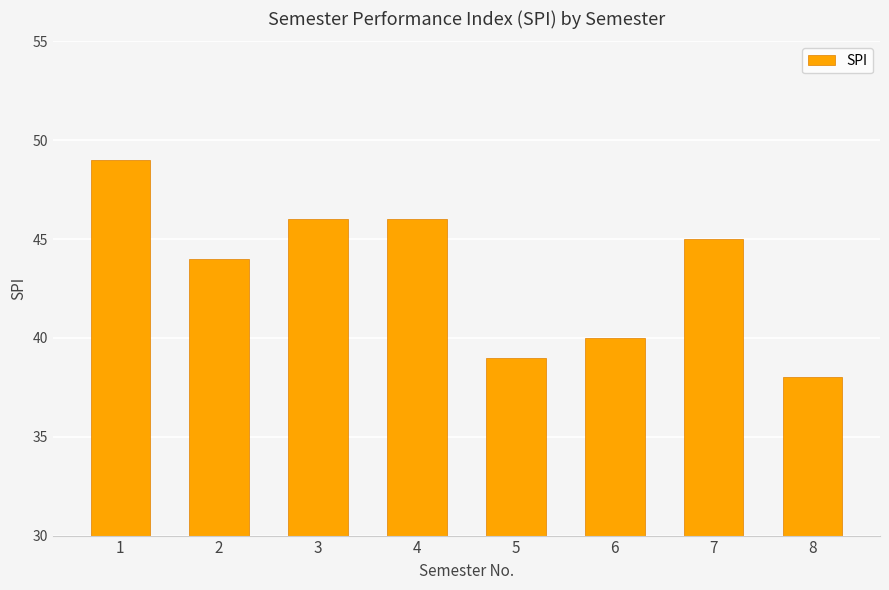

What is the change in value from 4 to 7?

-1